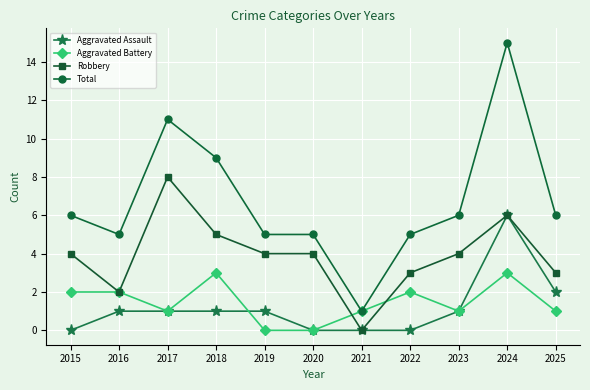

Which series has the largest range (max minus min)?

Total